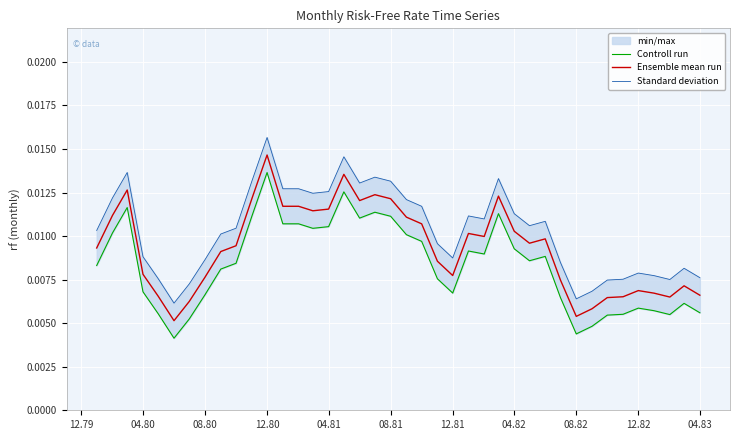

The Ensemble mean run series shows 0.0 at 04.81. True or false?

True